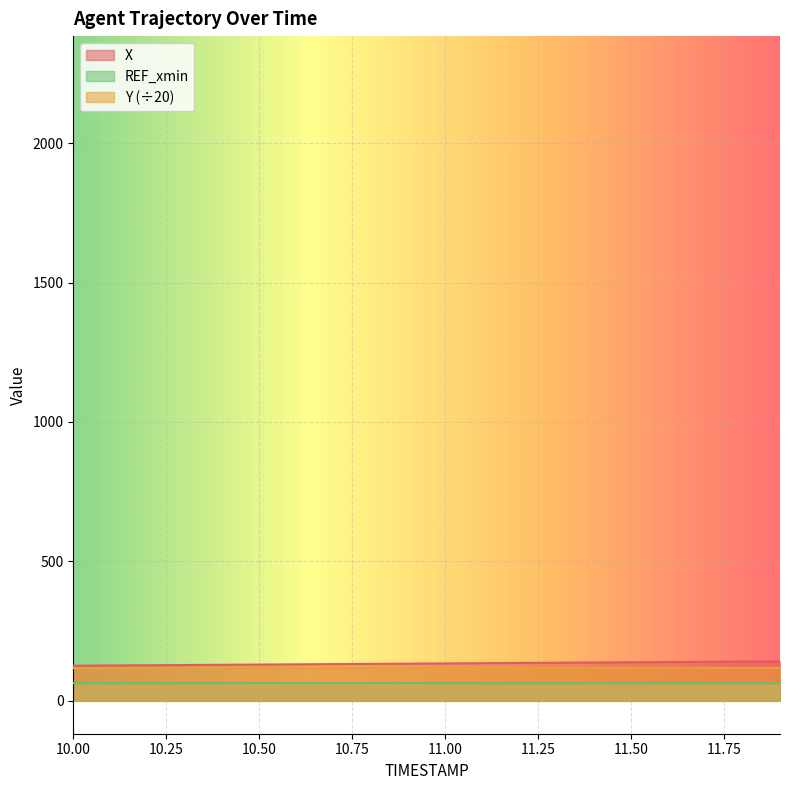

What are all the series names shown in the legend?

X, REF_xmin, Y (÷20)